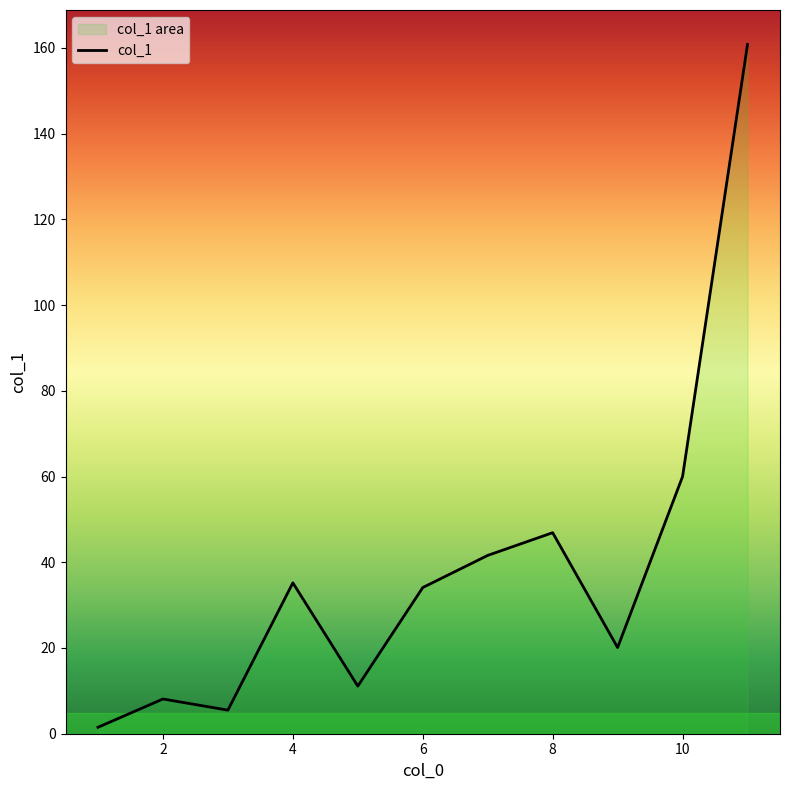

Approximately how many times larger is the value at 6 compared to 4?

1.0